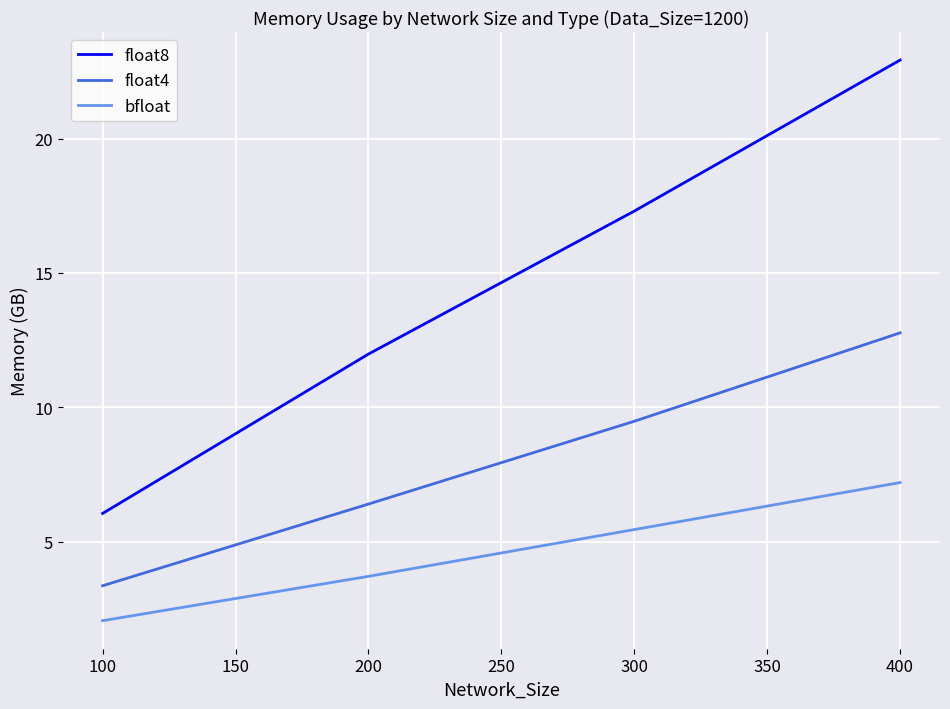

True or false: float4 has a value of 6.4 at 200.

True